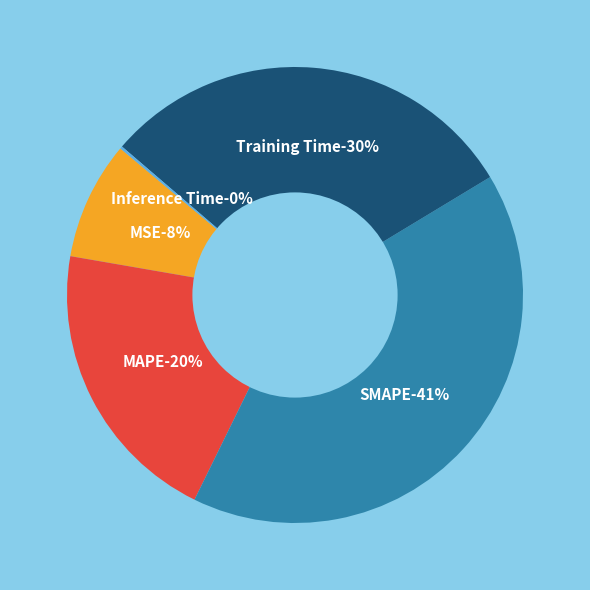

Count the number of slices in the pie.

5